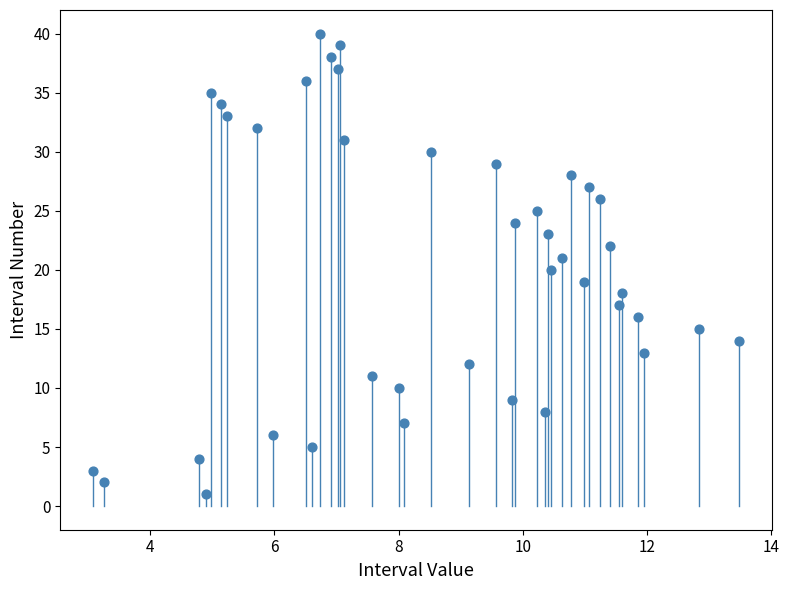

What is the range of Y values (max minus min)?

39